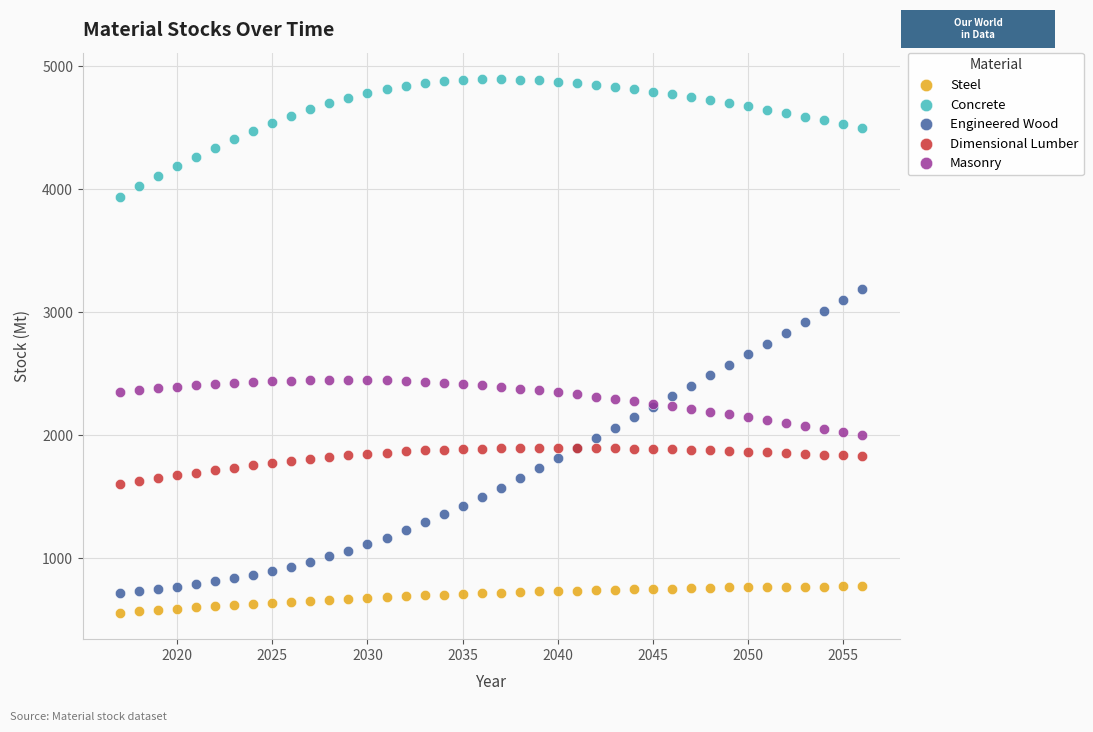

What is the X range (max minus min) for the scatter plot?

39.0